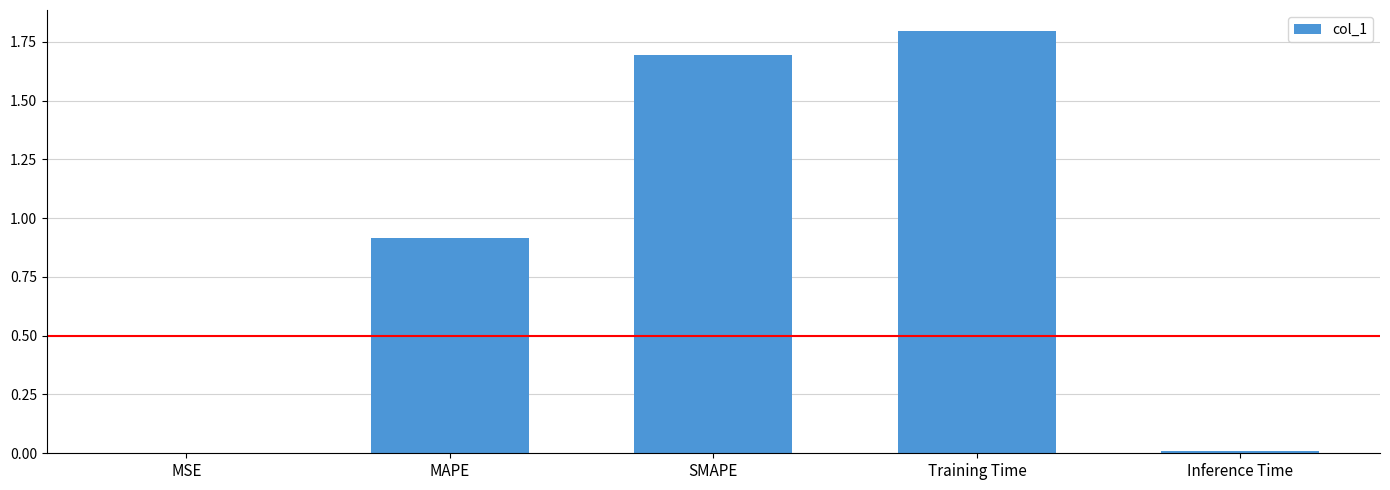

How many data points does each series have?

5